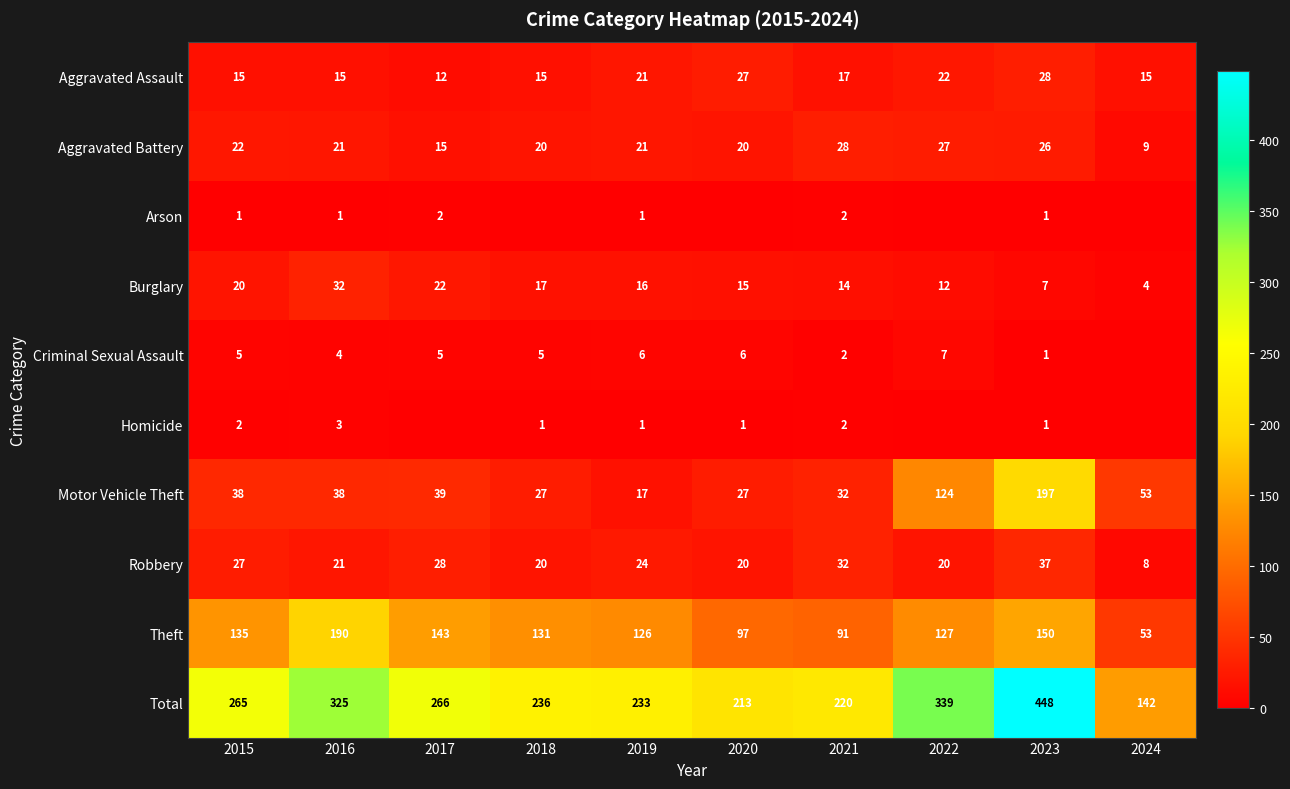

Which series has the widest spread of values?

Total